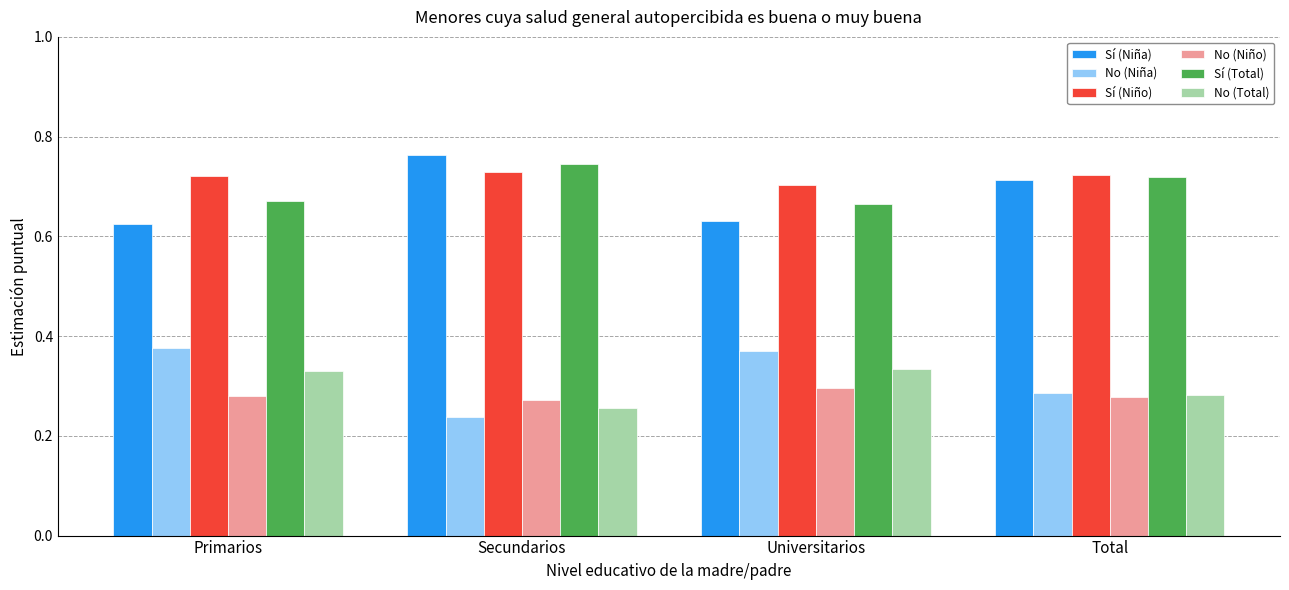

What is the sum of the Sí (Total) values at Universitarios and Total?

1.4